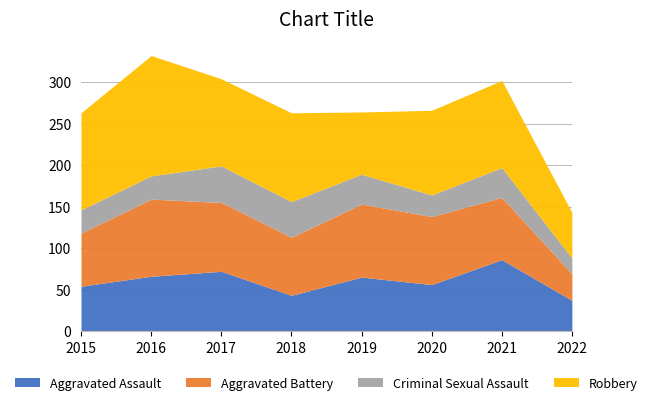

True or false: Robbery has a value of 102 at 2020.

True